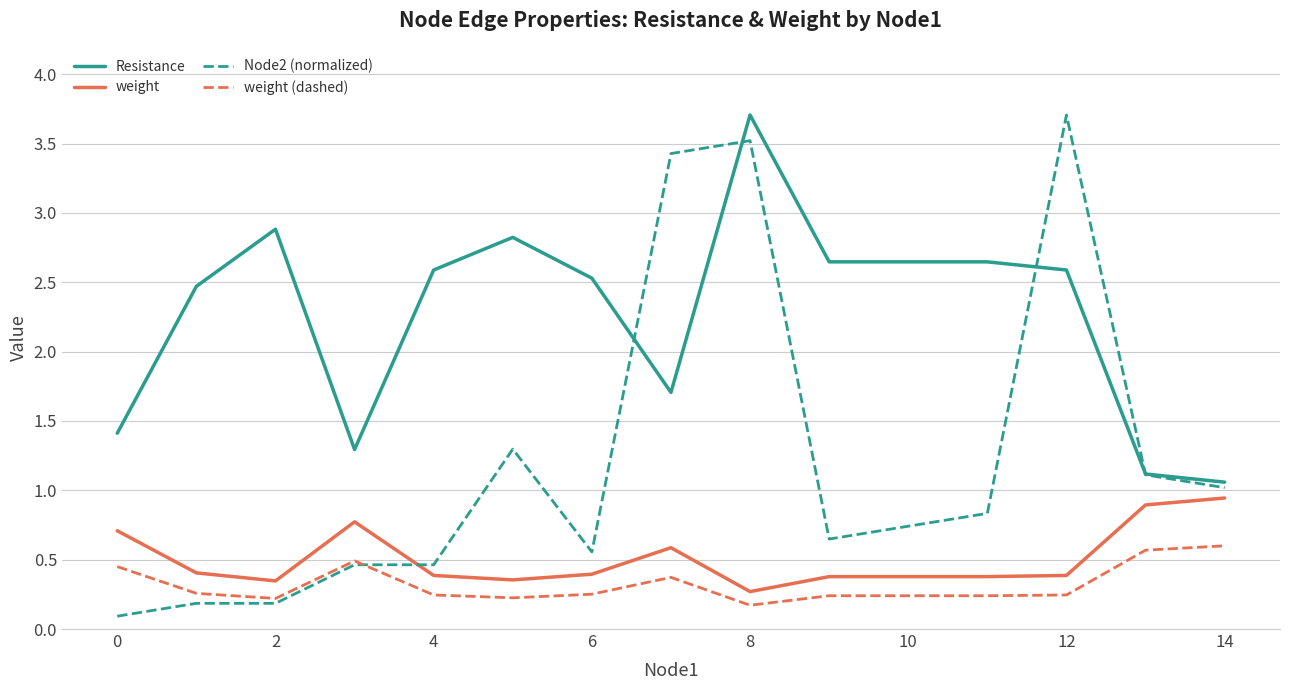

Which series has the largest total across all categories?

Resistance